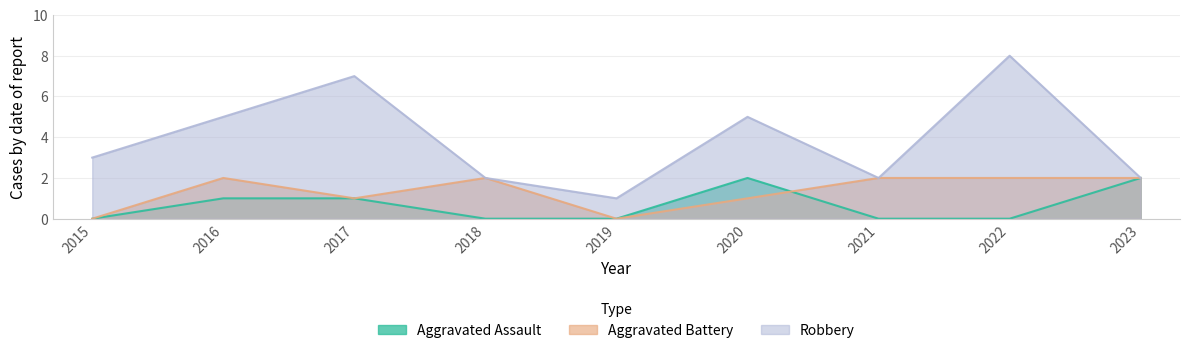

The Aggravated Battery series shows 1 at 2020. True or false?

True